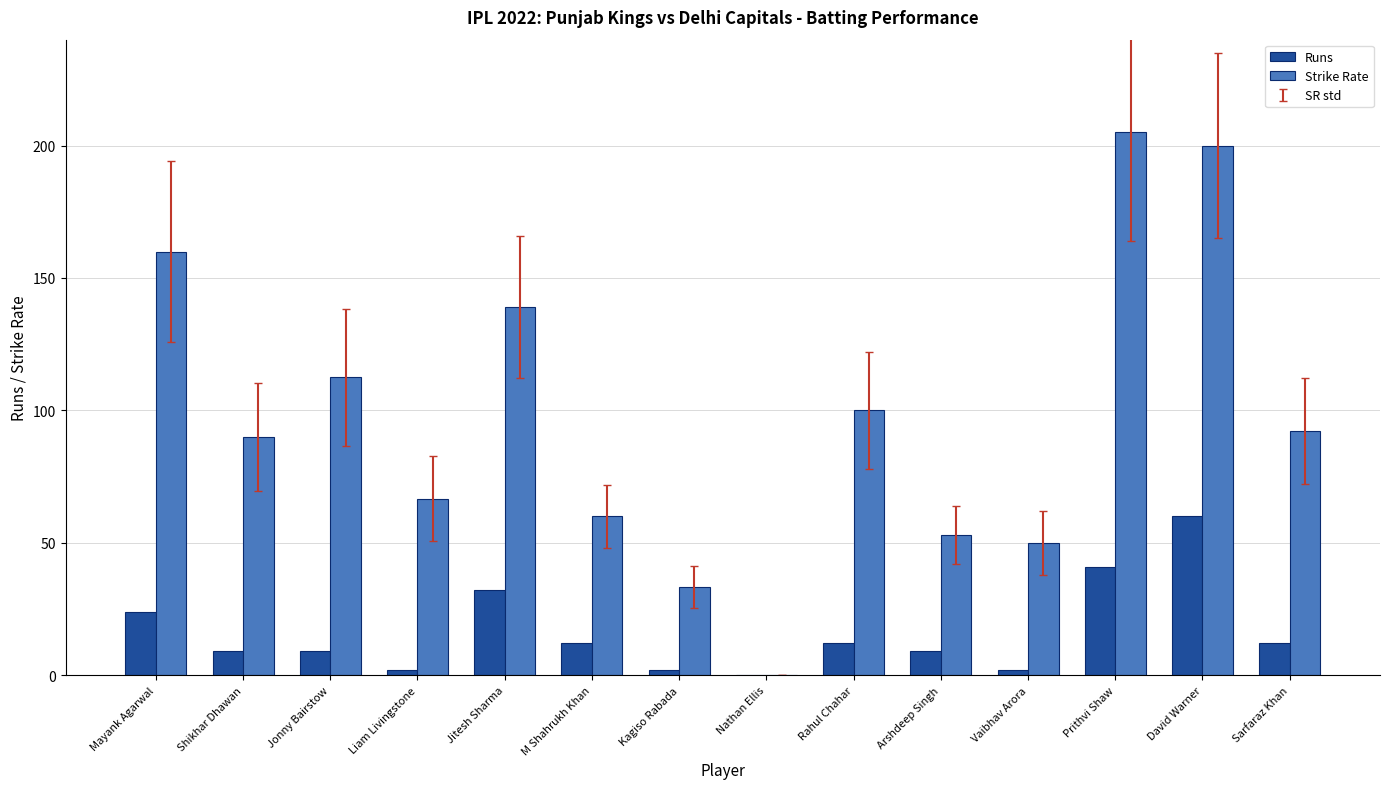

The Strike Rate series shows 50.0 at Vaibhav Arora. True or false?

True